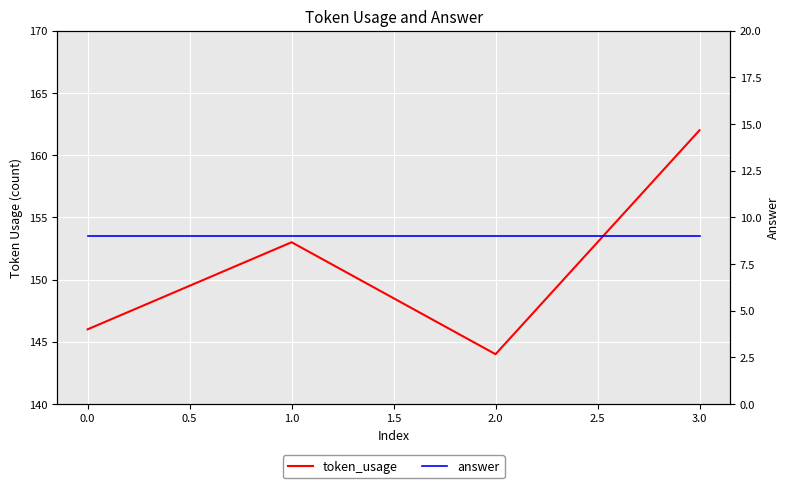

Rank the series at 0.0 from lowest to highest value.

answer, token_usage